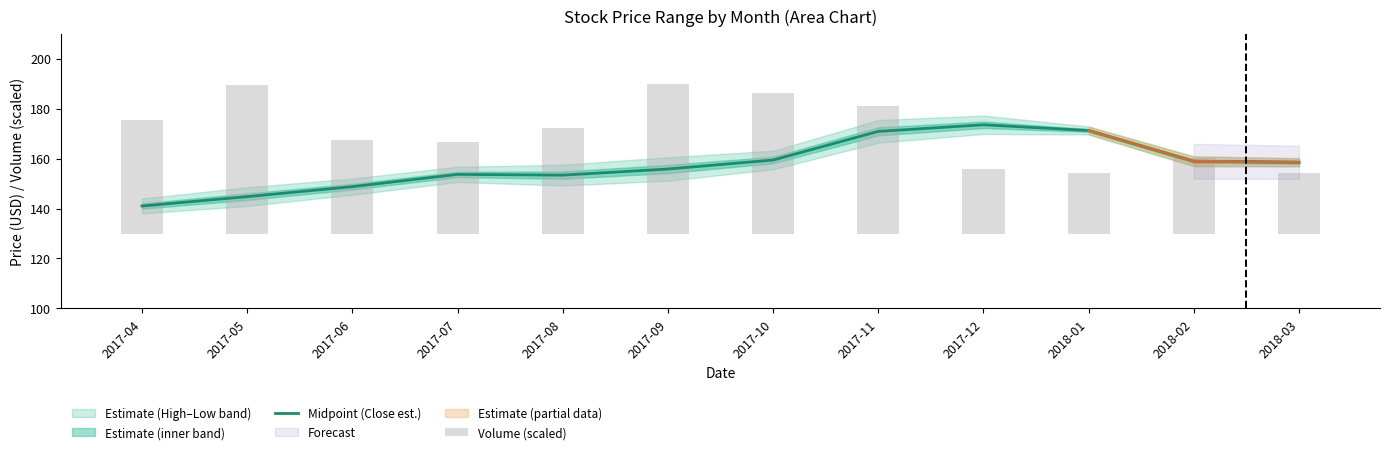

Where is Midpoint (Close est.) nearest to the value 157?

2017-09